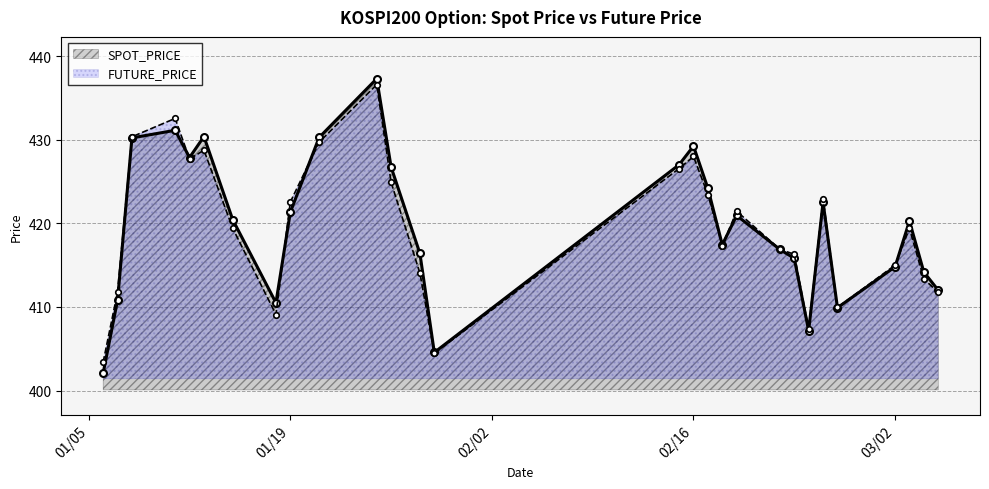

List the series in order of their peak value, highest first.

SPOT_PRICE, FUTURE_PRICE